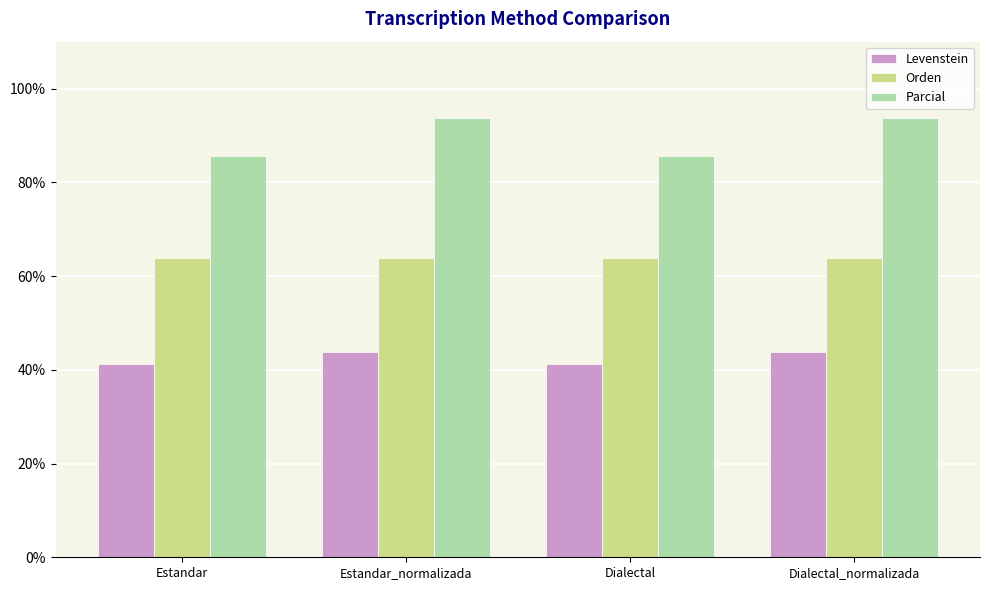

What is the minimum value shown in the chart?

41.2